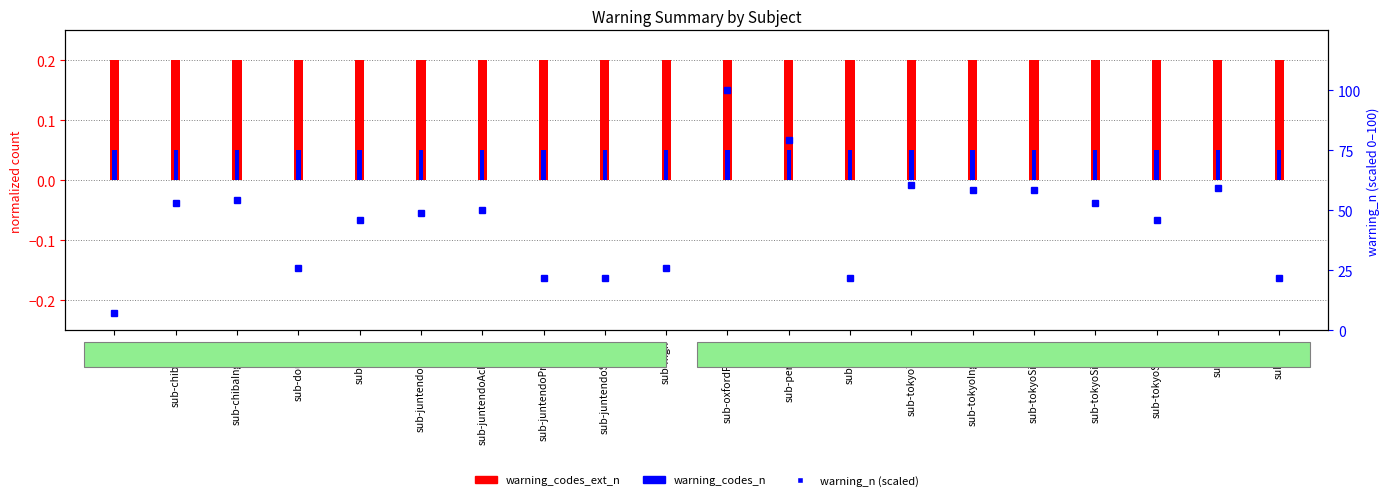

Which series has the largest total across all categories?

warning_n (scaled)